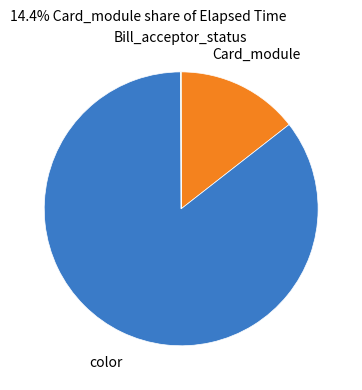

Does Card_module represent more than half of the total?

No